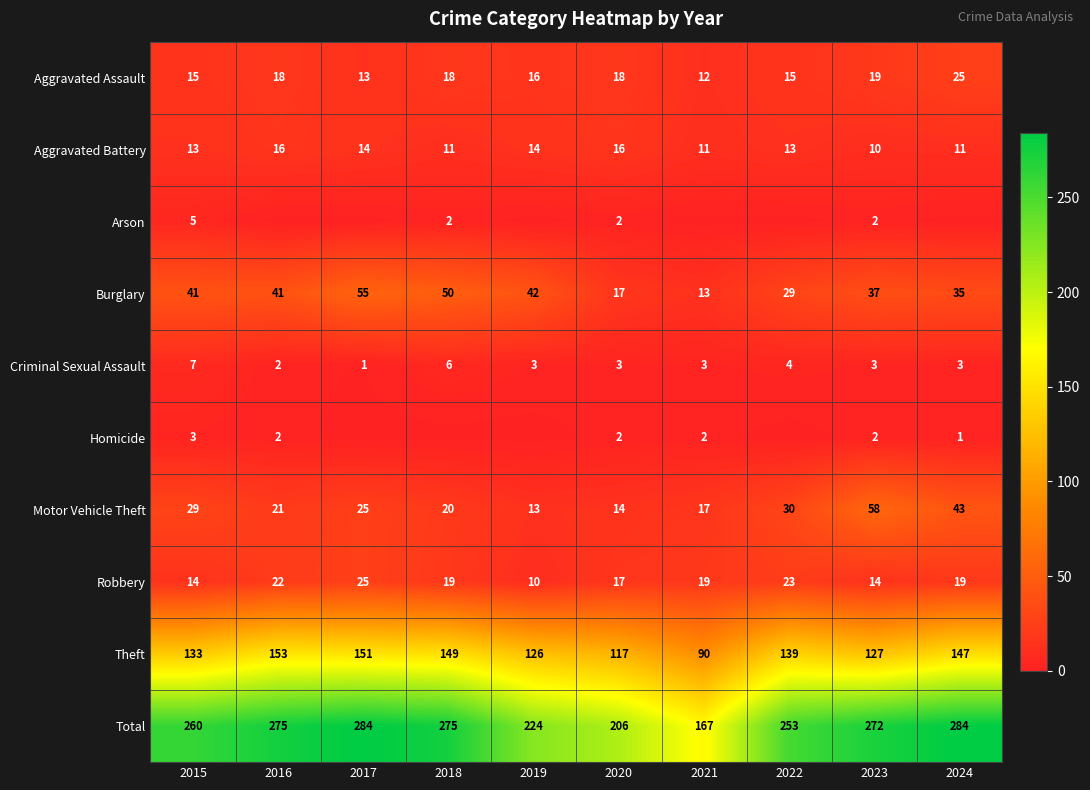

What is the average value of the Aggravated Battery series?

13